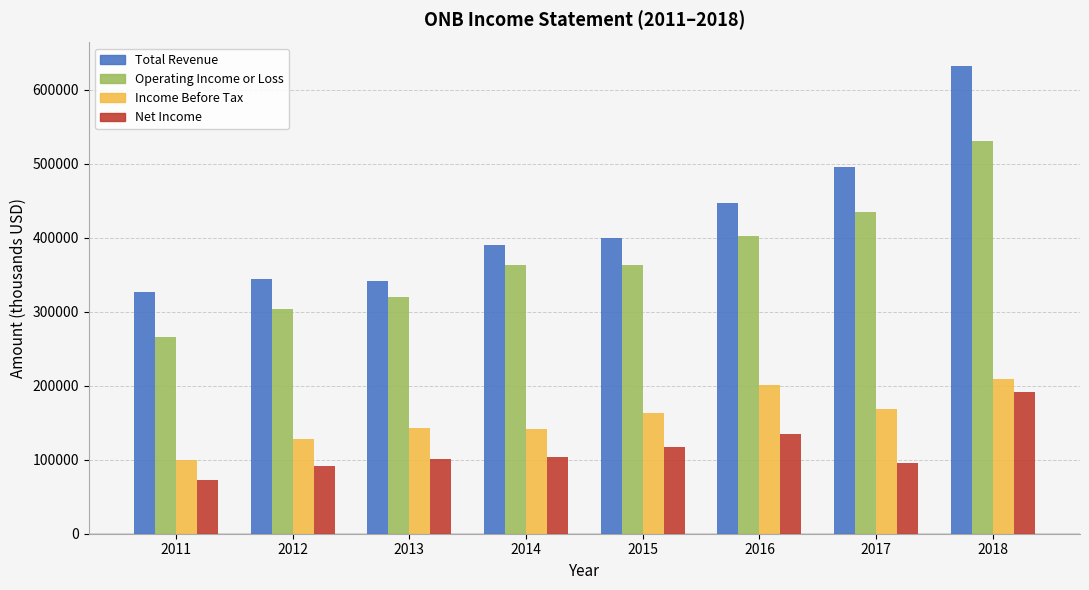

The Net Income series shows 276276 at 2018. True or false?

False